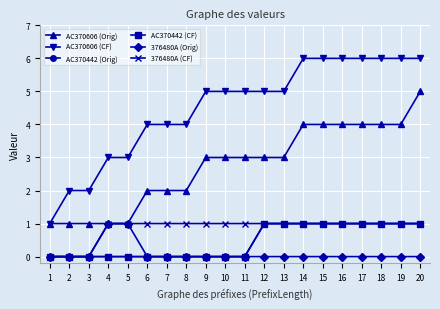

True or false: 376480A (Orig) and AC370442 (Orig) intersect in this chart.

False